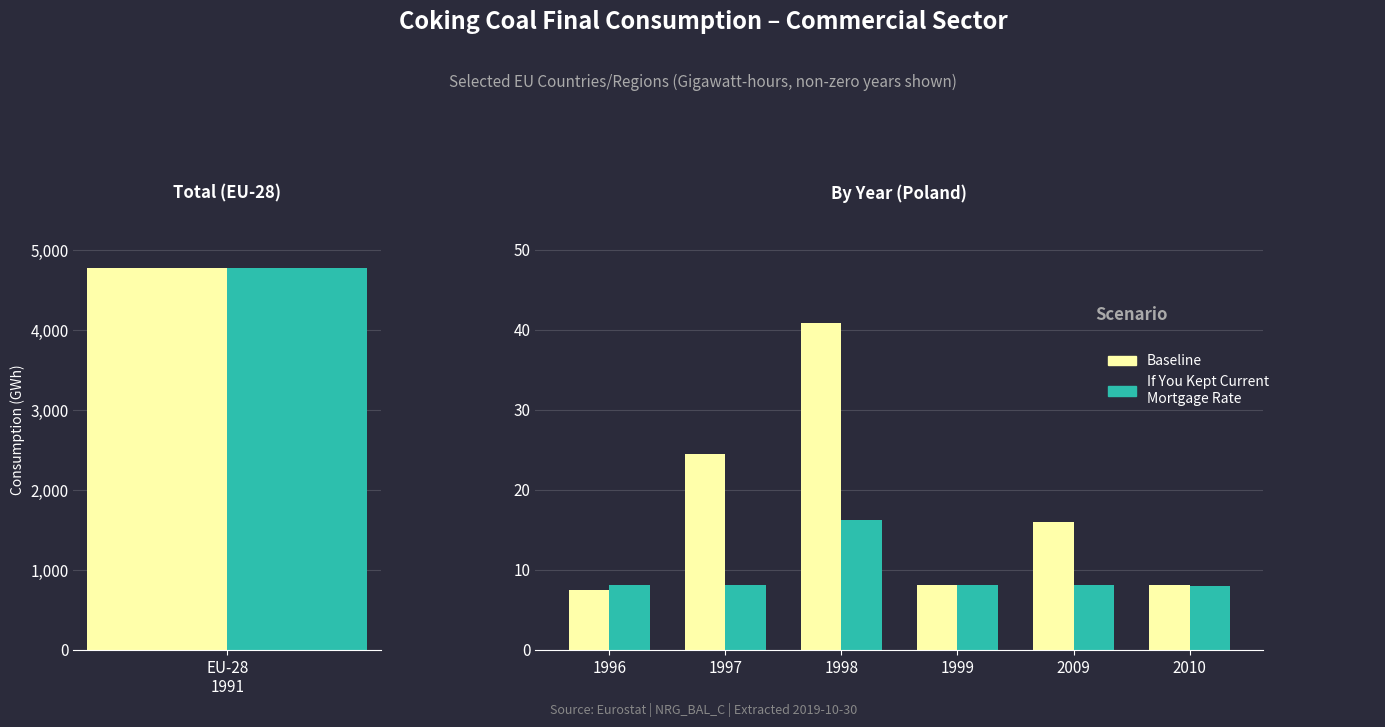

Which series has the widest spread of values?

Baseline